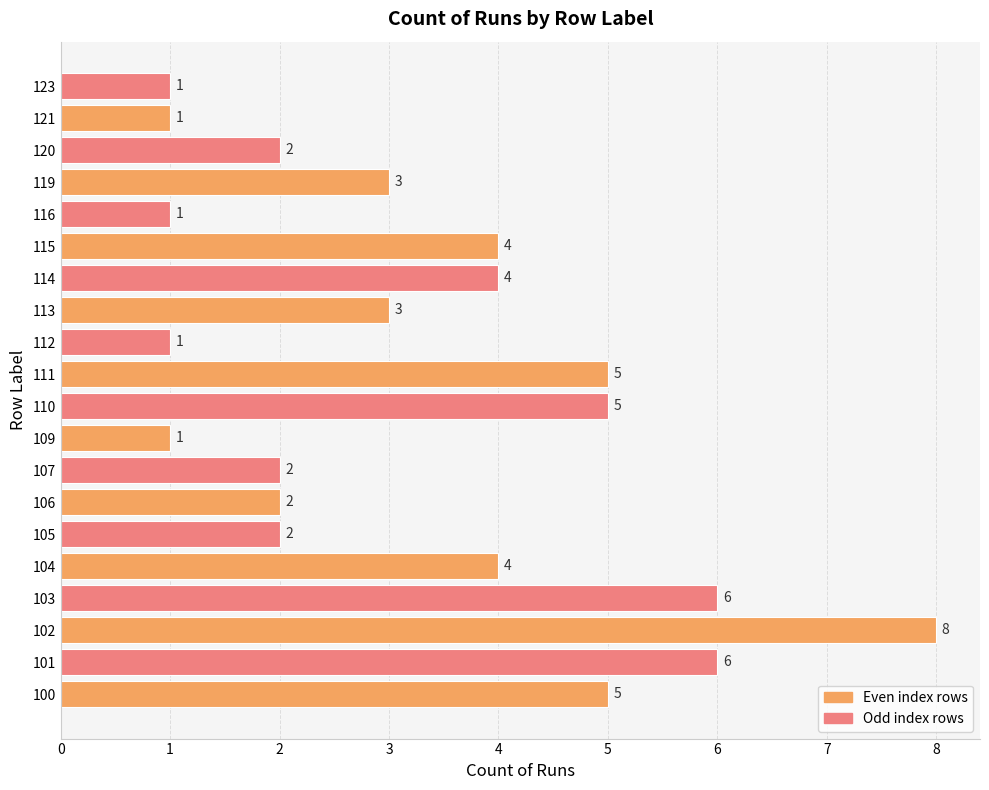

How many values are below 3?

9